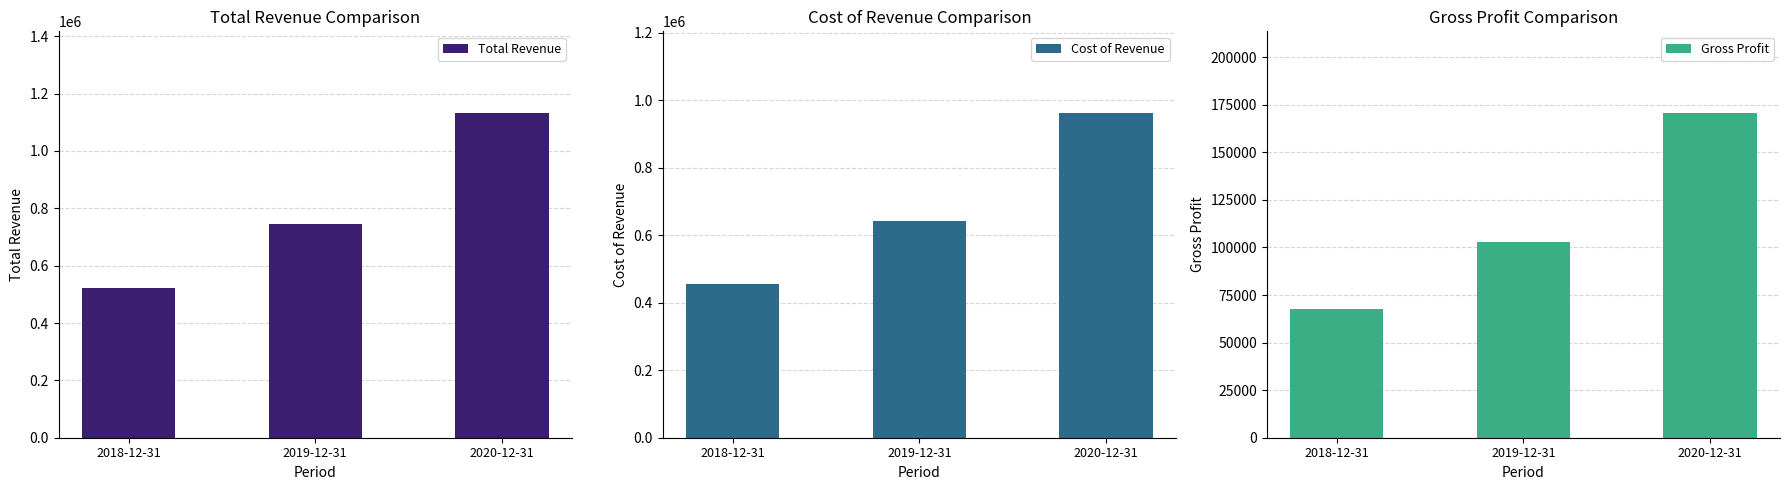

Rank the series by their average value, from highest to lowest.

Total Revenue, Cost of Revenue, Gross Profit